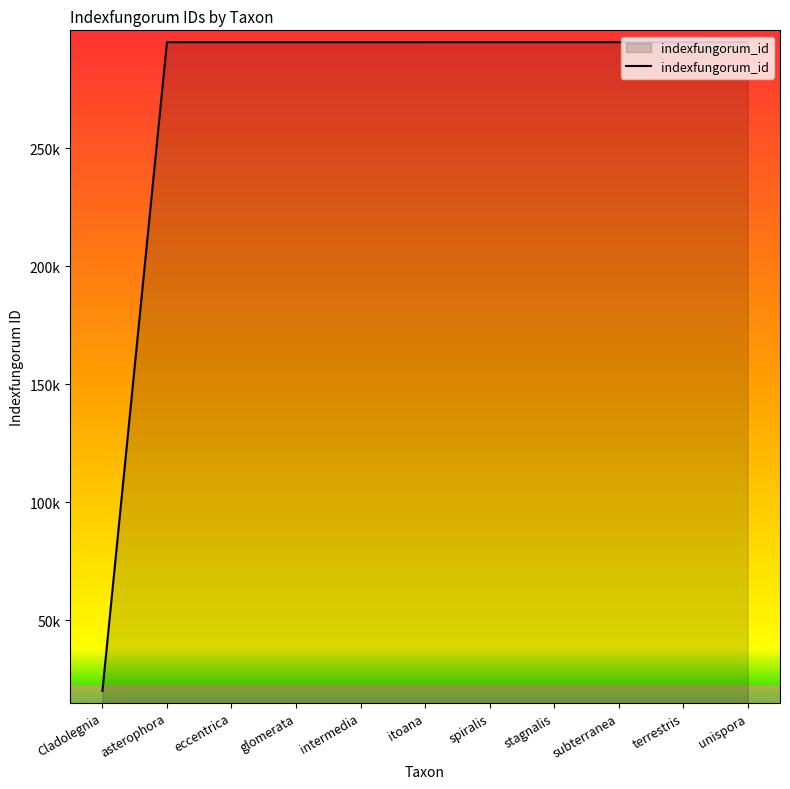

Is this an area chart (filled region under the line)?

Yes